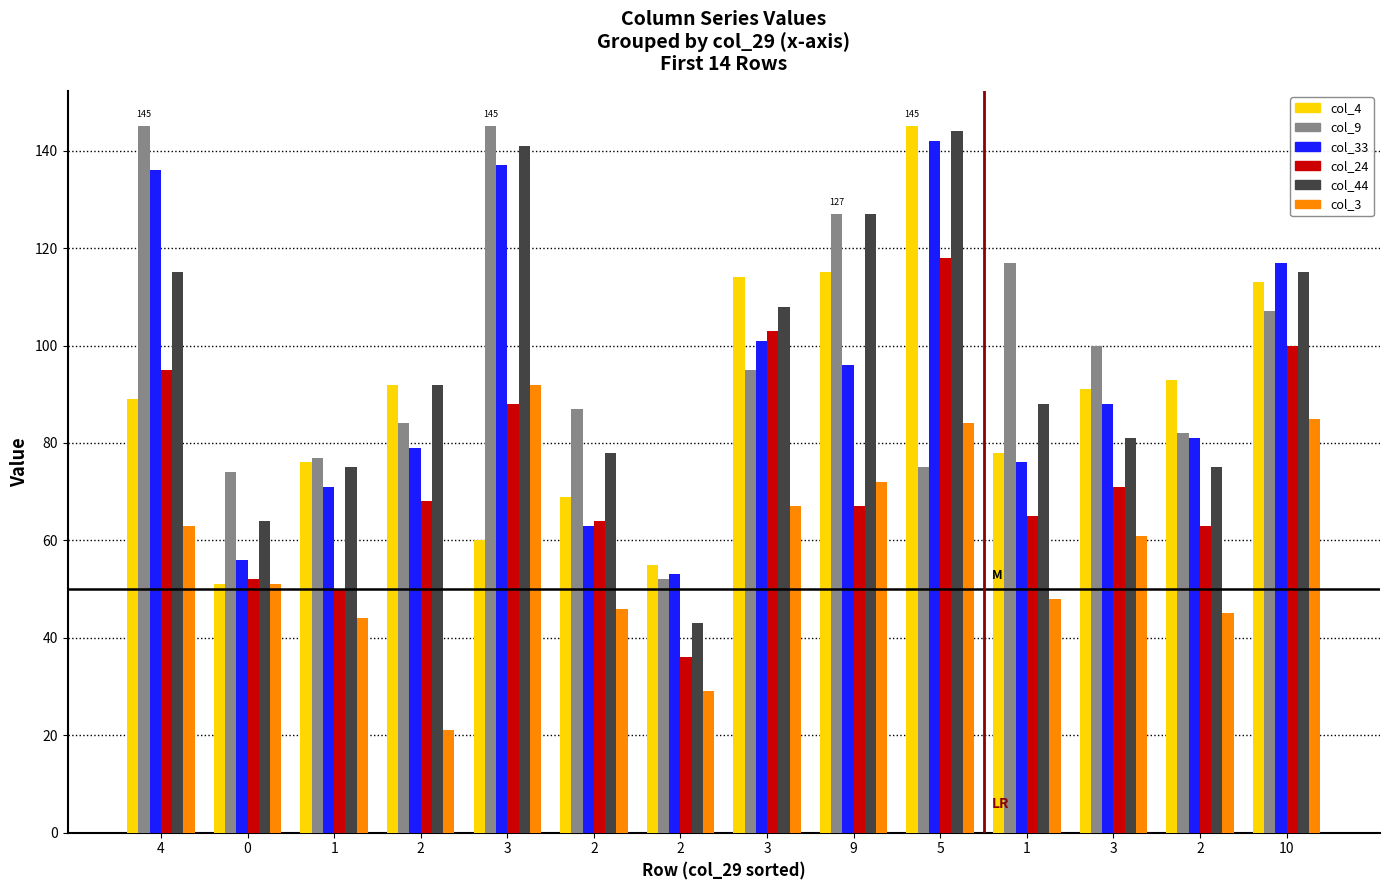

Which series has the largest total across all categories?

col_9